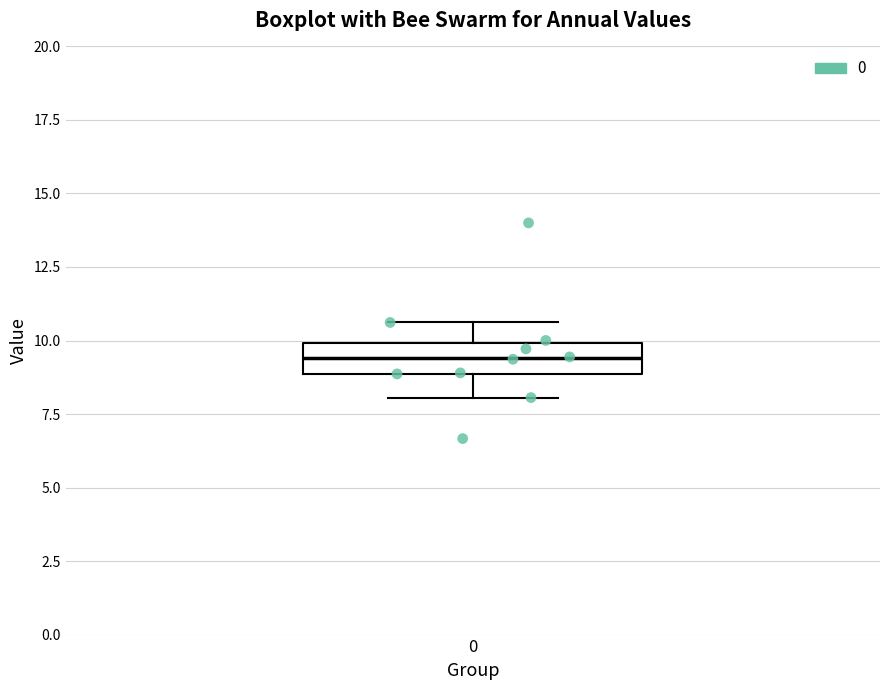

Read this box plot against the y-axis: the position of the median line, the range covered by the box, and the ends of both whiskers. The values are not printed on the chart, so give them approximately, as read against the axis.

median 9.5, box 9.0 to 10.0, whiskers 8.0 to 10.5